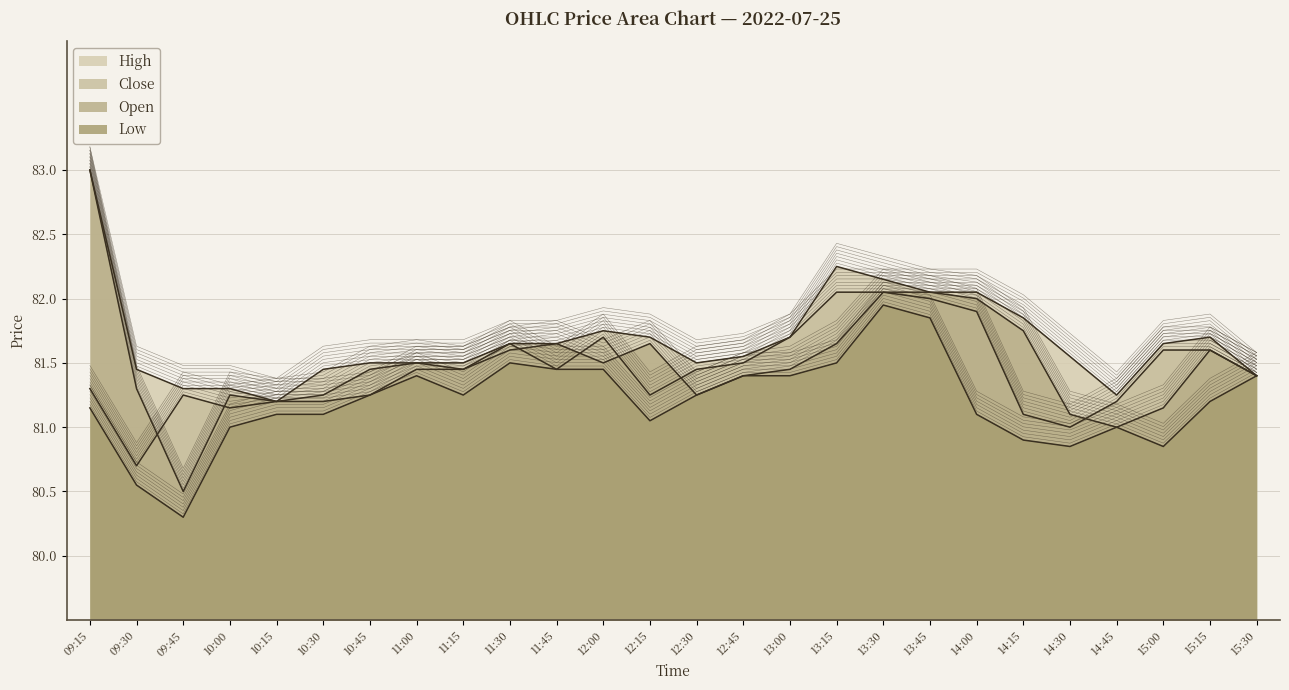

Rank the series at 10:15 from highest to lowest value.

High, Close, Open, Low